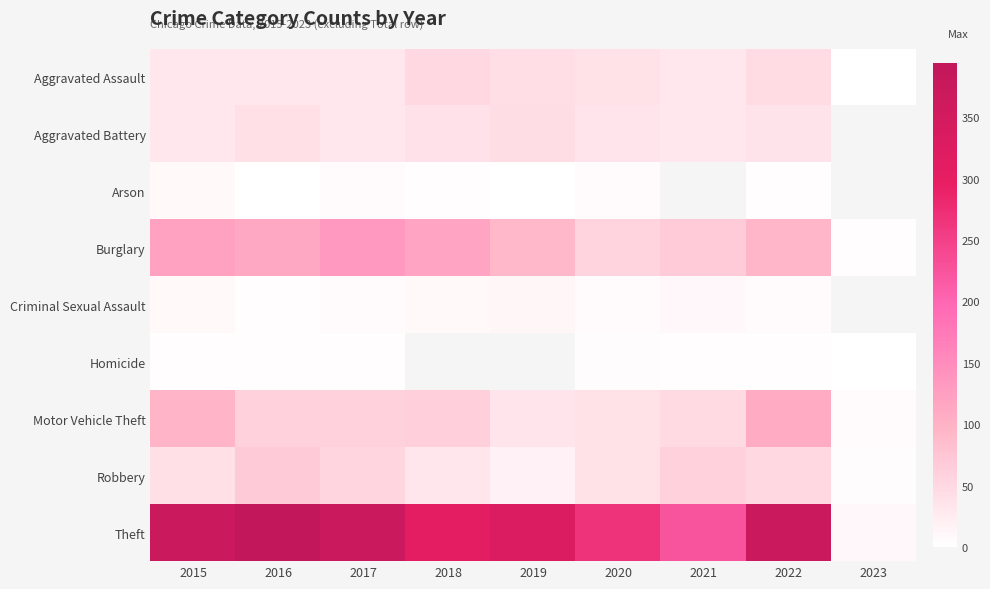

What is the difference between the maximum and minimum values in the Criminal Sexual Assault series?

9.0